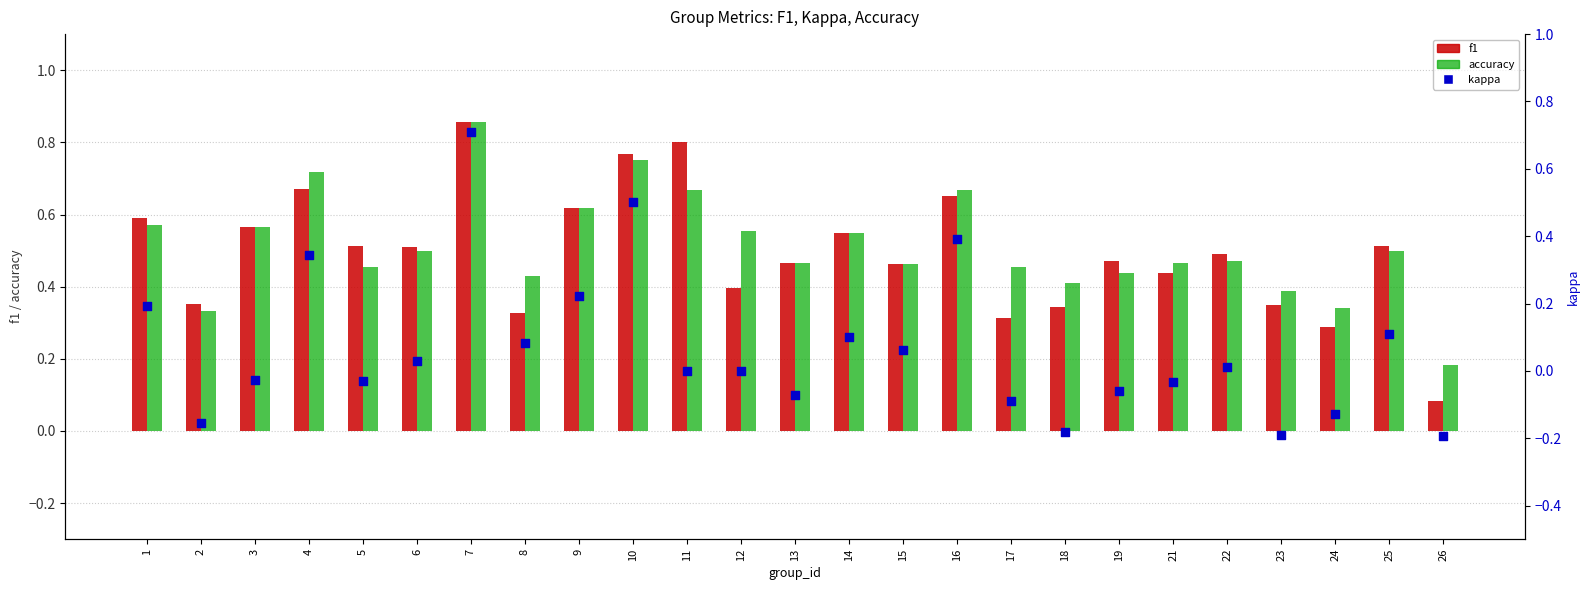

At how many categories does at least one series exceed 0?

25